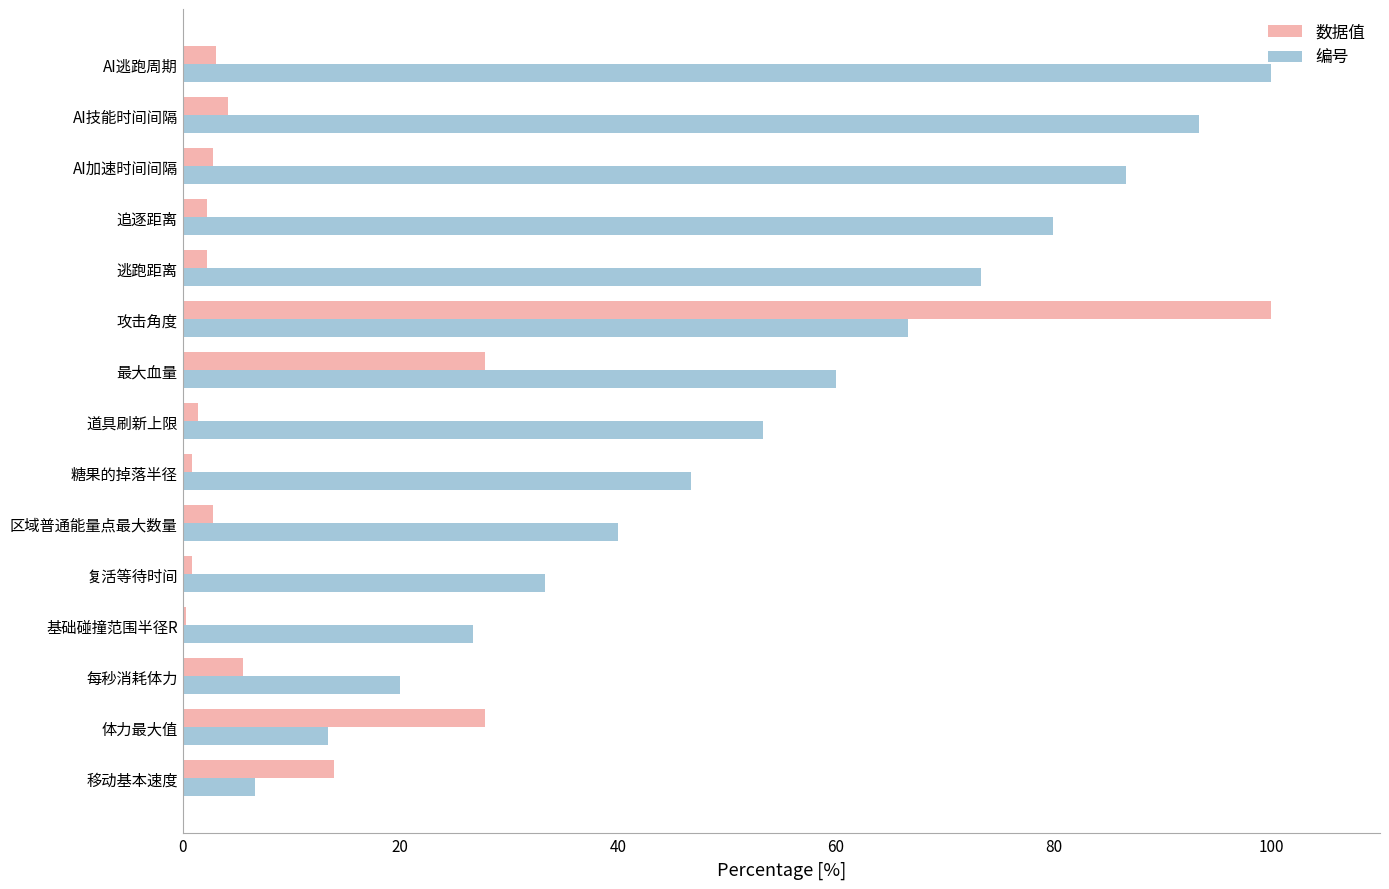

Which category has the highest value in the 编号 series?

AI逃跑周期